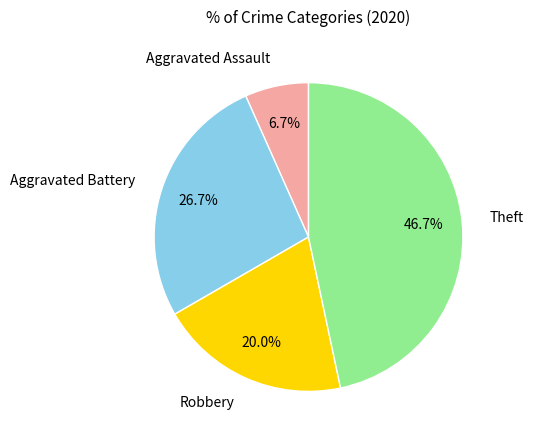

To the nearest percent, what is the average slice percentage?

25%